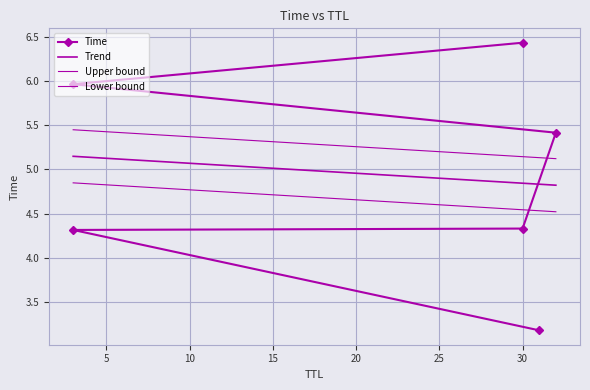

Reading right to left, what are all the values shown in this chart?

30=6.4	3=6.0	32=5.4	30=4.3	3=4.3	31=3.2